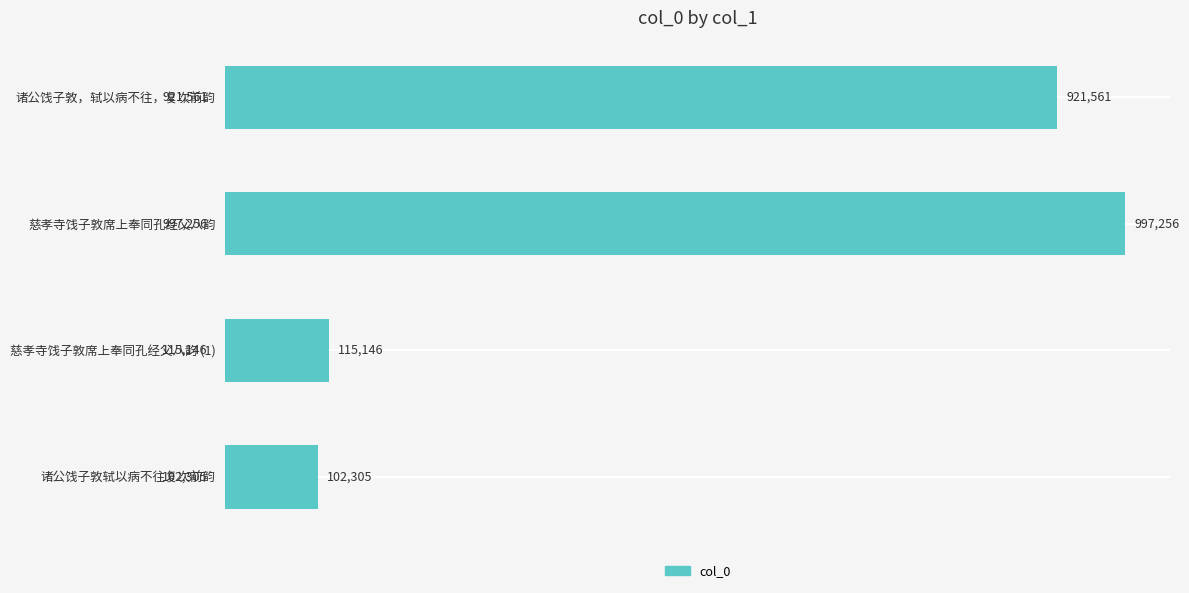

Reading top to bottom, list all the values displayed in this chart.

诸公饯子敦，轼以病不往，复次前韵=921561	慈孝寺饯子敦席上奉同孔经父八韵=997256	慈孝寺饯子敦席上奉同孔经父八韵 (1)=115146	诸公饯子敦轼以病不往复次前韵=102305